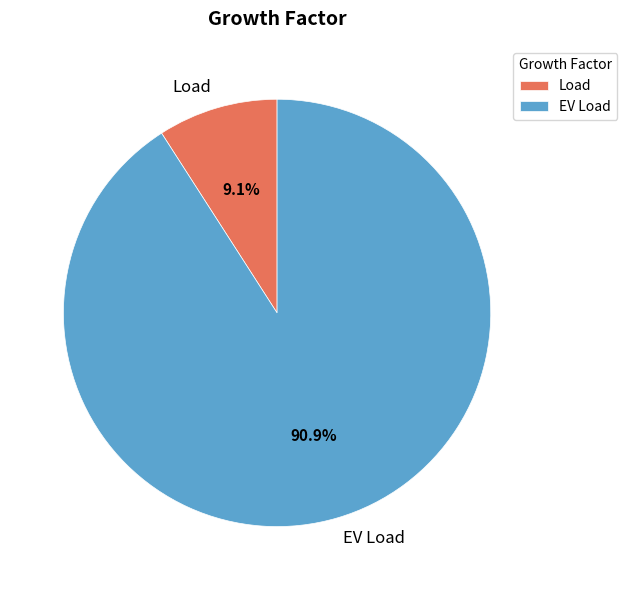

To the nearest percent, what percentage of the pie is EV Load?

91%